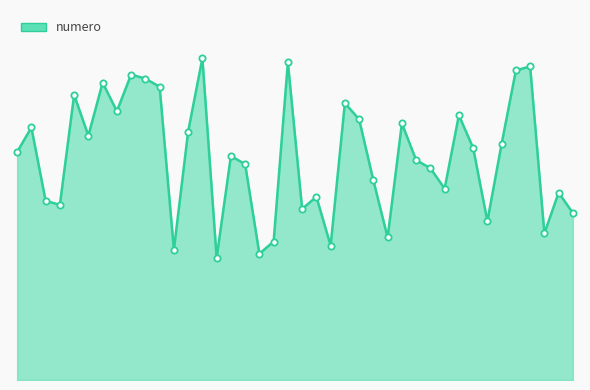

What is the average value?

55